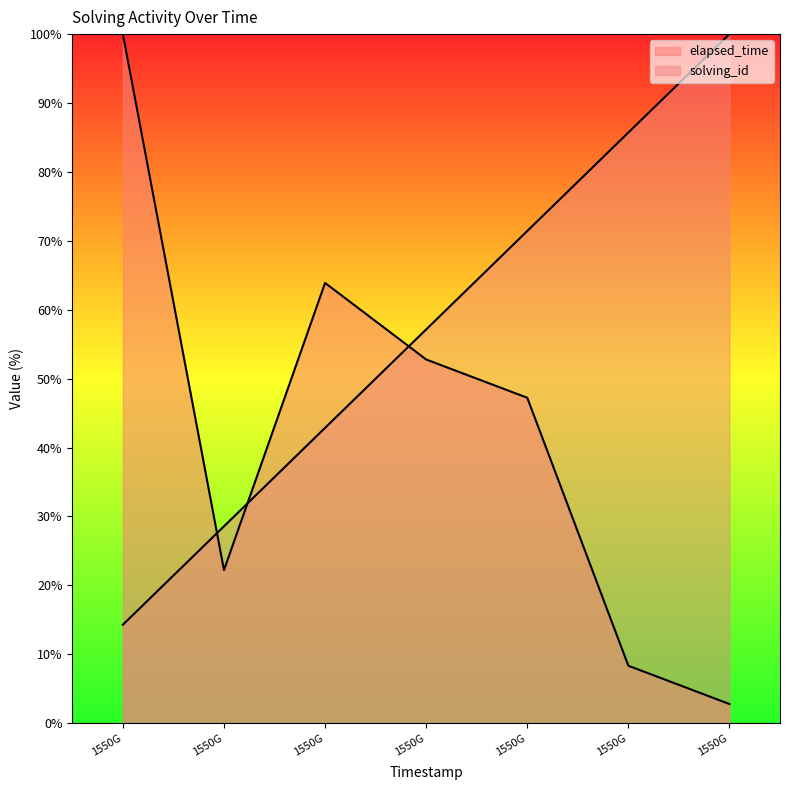

What is the difference between the highest and lowest values at 1550G?

85.7